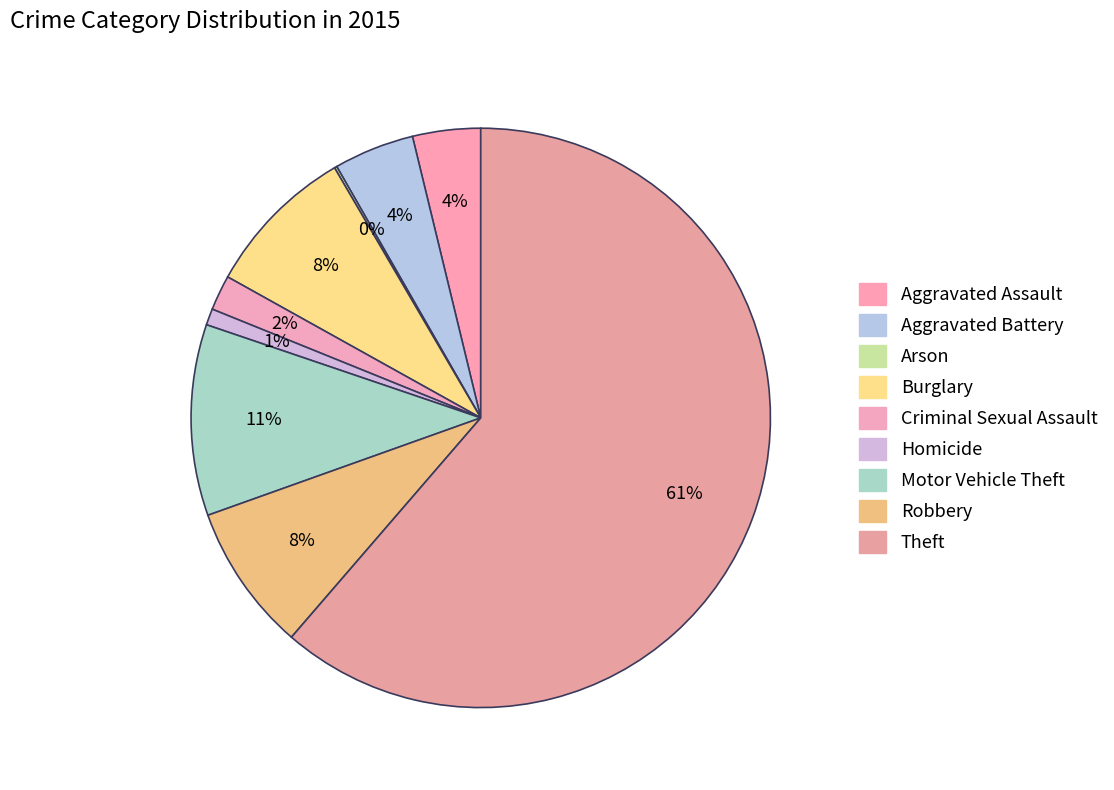

What percentage is the Motor Vehicle Theft slice, to the nearest percent?

11%